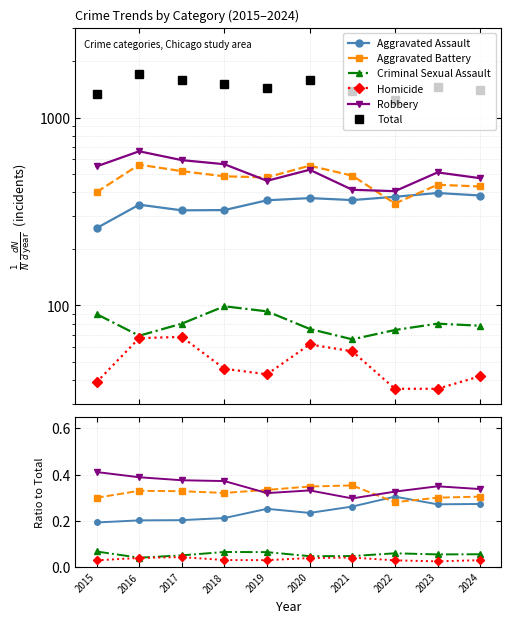

True or false: Homicide and Robbery cross at least once.

False